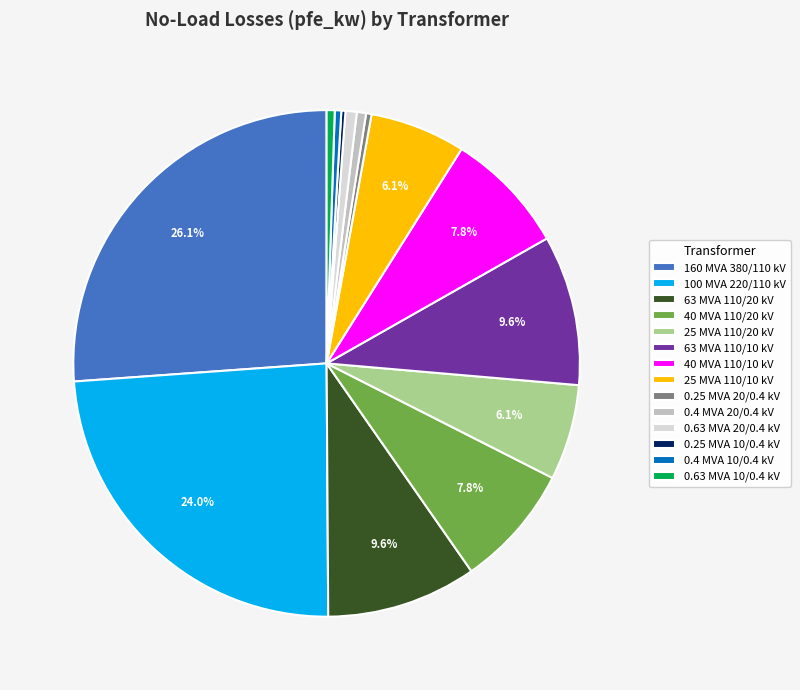

To the nearest percent, what is the difference between the largest and smallest slice percentages?

26%